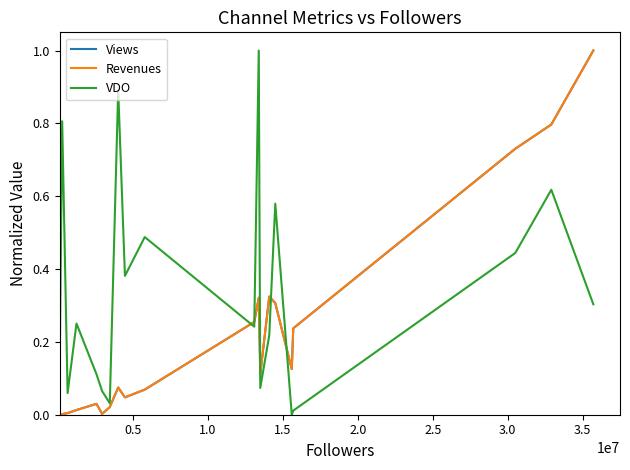

Which series has the largest range (max minus min)?

Views